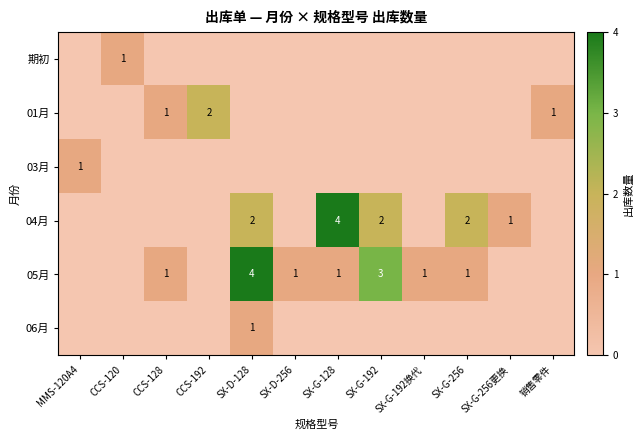

Which series changed the most between CCS-120 and SX-G-256更换?

期初